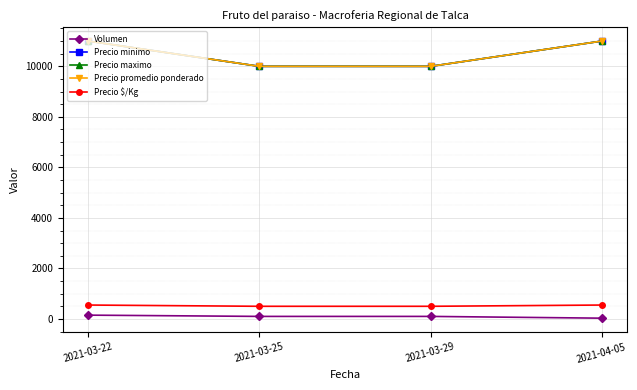

How many Precio maximo values are between 10000 and 11000?

4